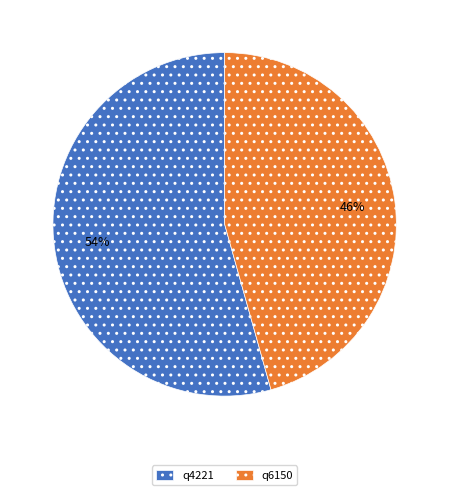

Which has a higher value, q4221 or q6150?

q4221